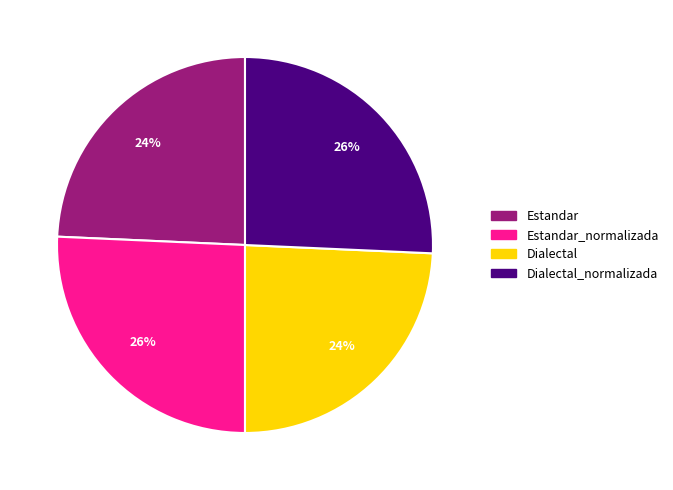

To the nearest percent, what is the average slice percentage?

25%